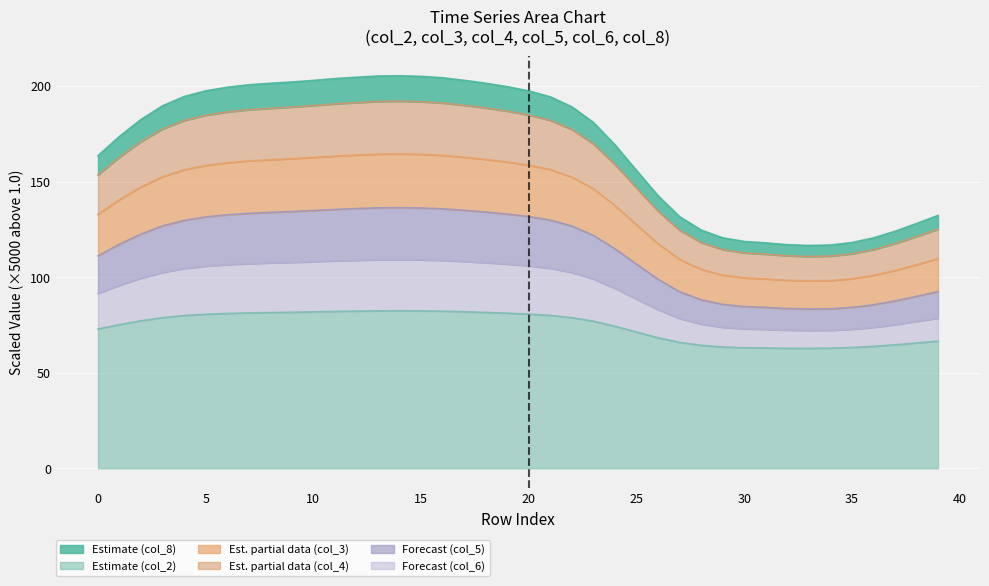

Which category has the highest value in the col_8 series?

14